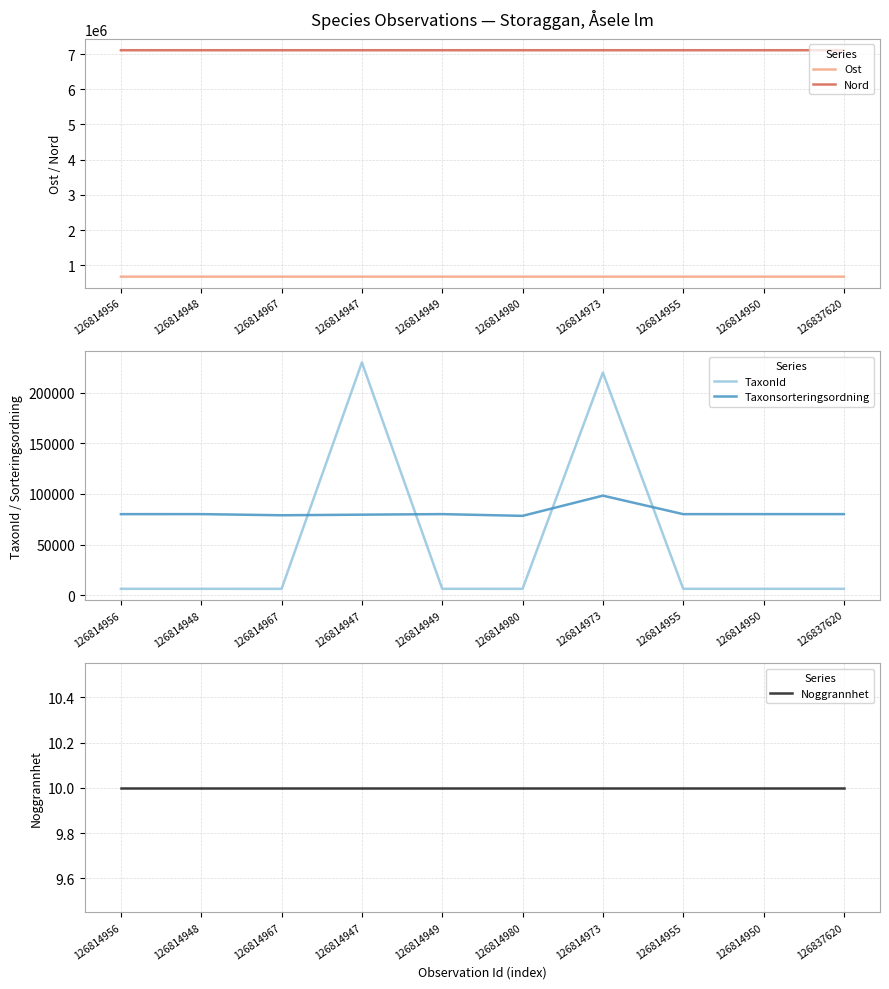

True or false: Taxonsorteringsordning and Noggrannhet intersect in this chart.

False